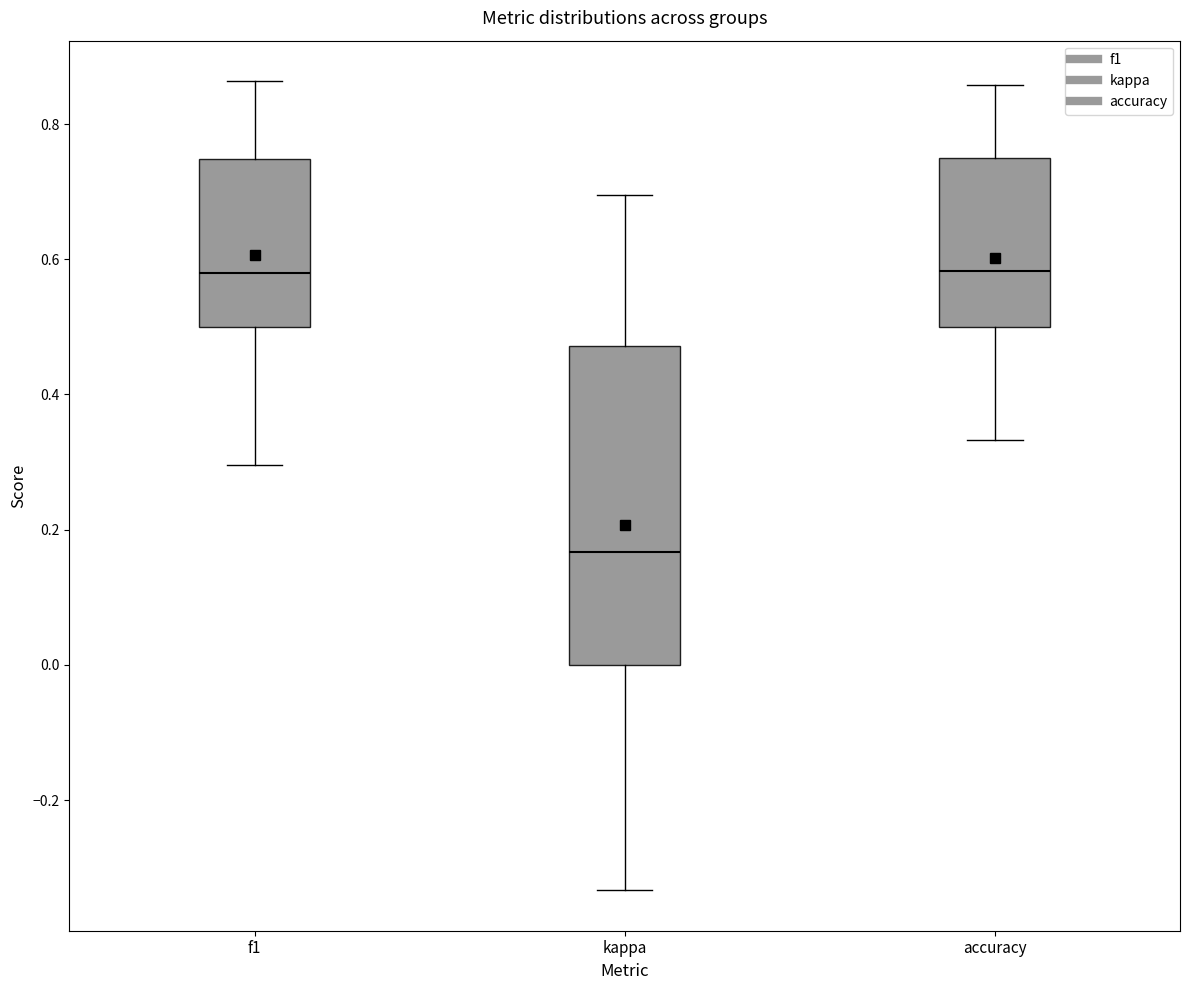

Where does the upper whisker of the box for accuracy end on the y-axis? The values are not printed on the chart, so give them approximately, as read against the axis.

0.86